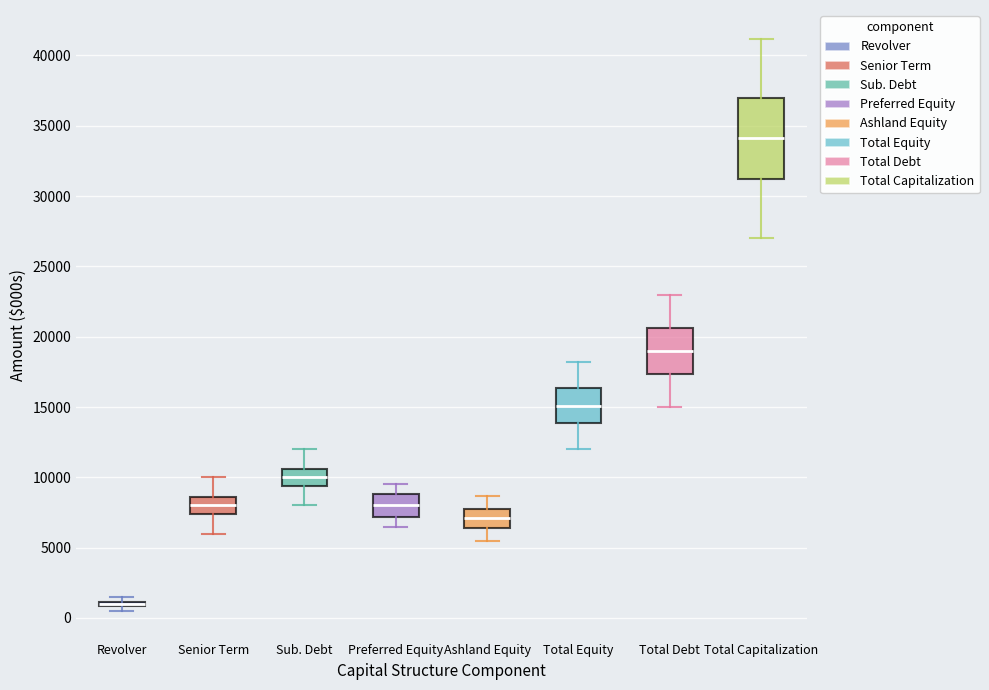

Where does the upper whisker of the box for Total Equity end on the y-axis? The values are not printed on the chart, so give them approximately, as read against the axis.

18000